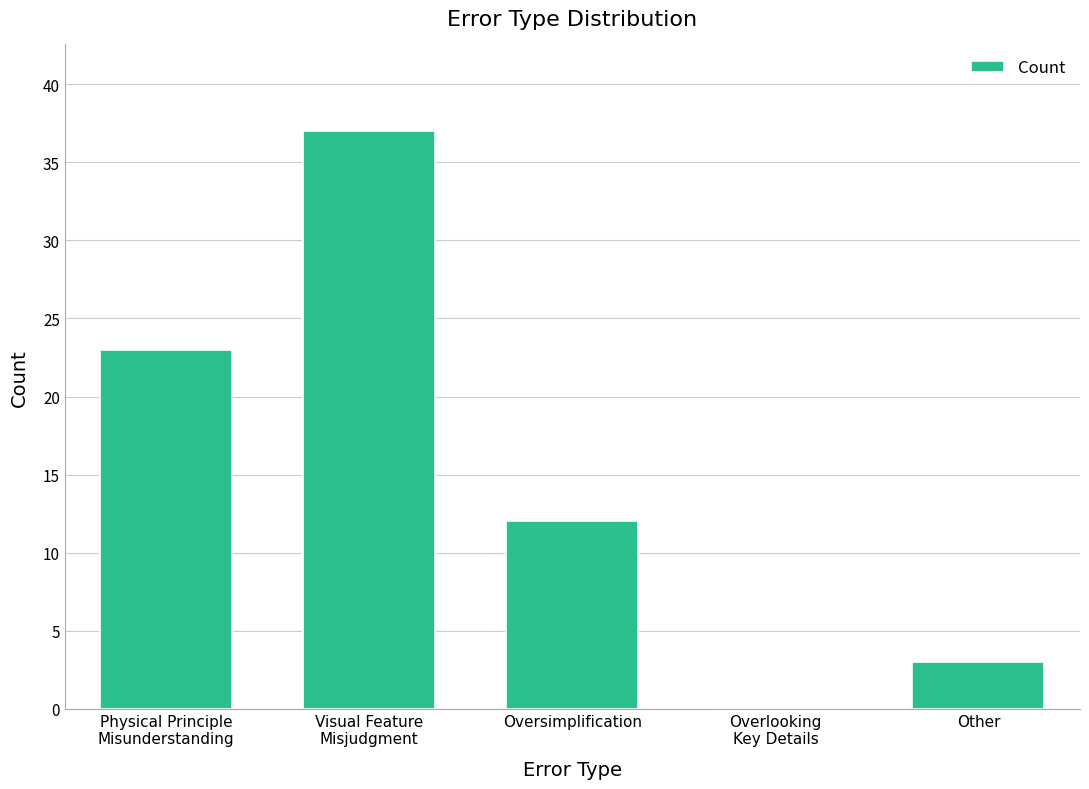

Reading right to left, what are all the values shown in this chart?

Other=3	Overlooking
Key Details=0	Oversimplification=12	Visual Feature
Misjudgment=37	Physical Principle
Misunderstanding=23